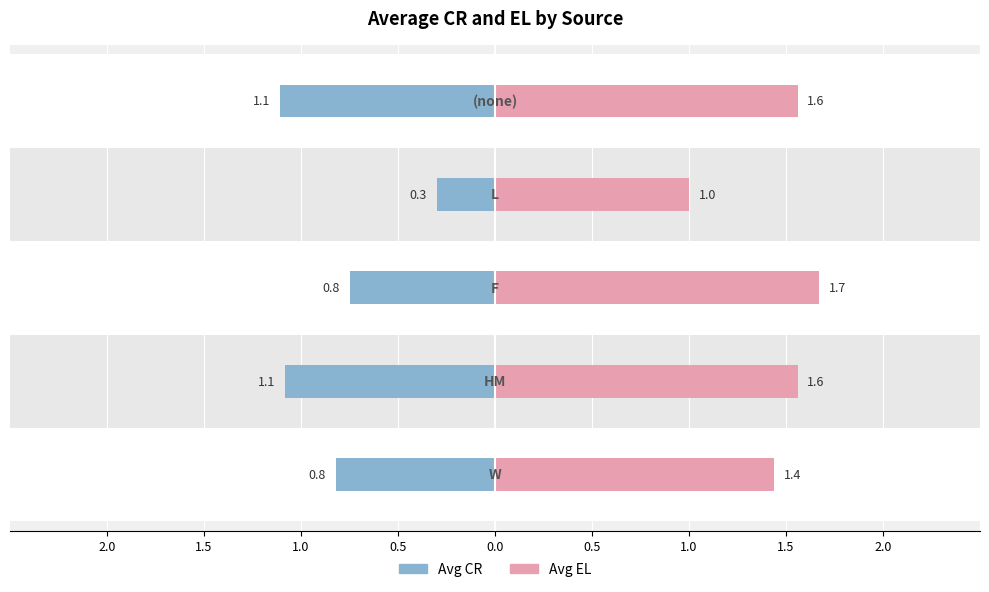

What is the average value of the Avg EL series?

1.4